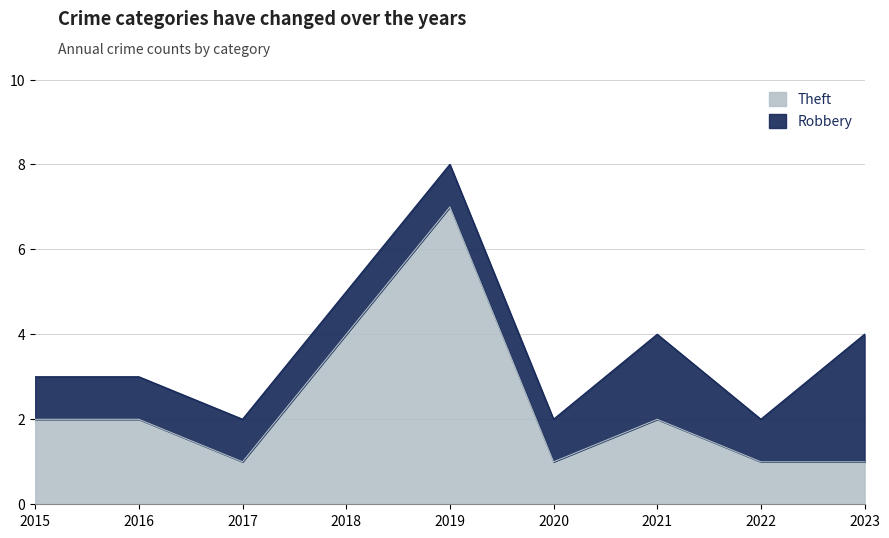

List the labels in order of value, smallest first.

2017, 2020, 2022, 2023, 2015, 2016, 2021, 2018, 2019